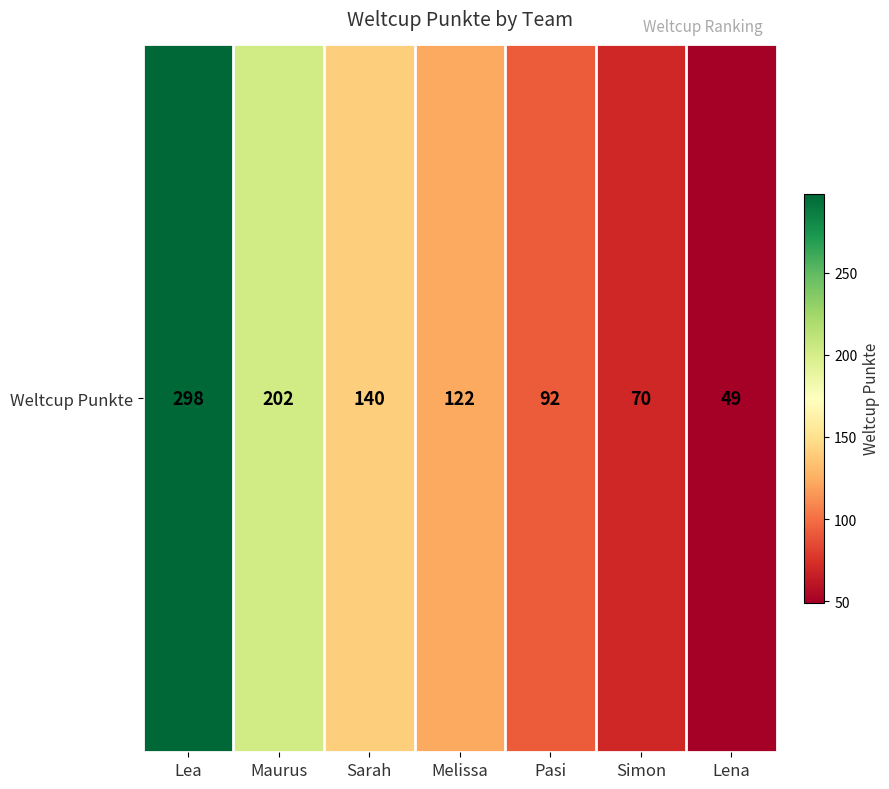

Count the number of data series in this chart.

1